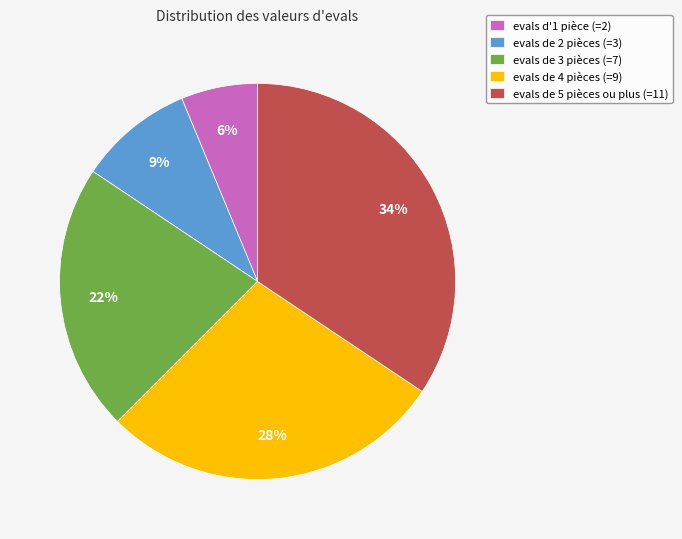

Combined, do evals de 2 pièces (=3) and evals de 5 pièces ou plus (=11) account for over 50%?

No